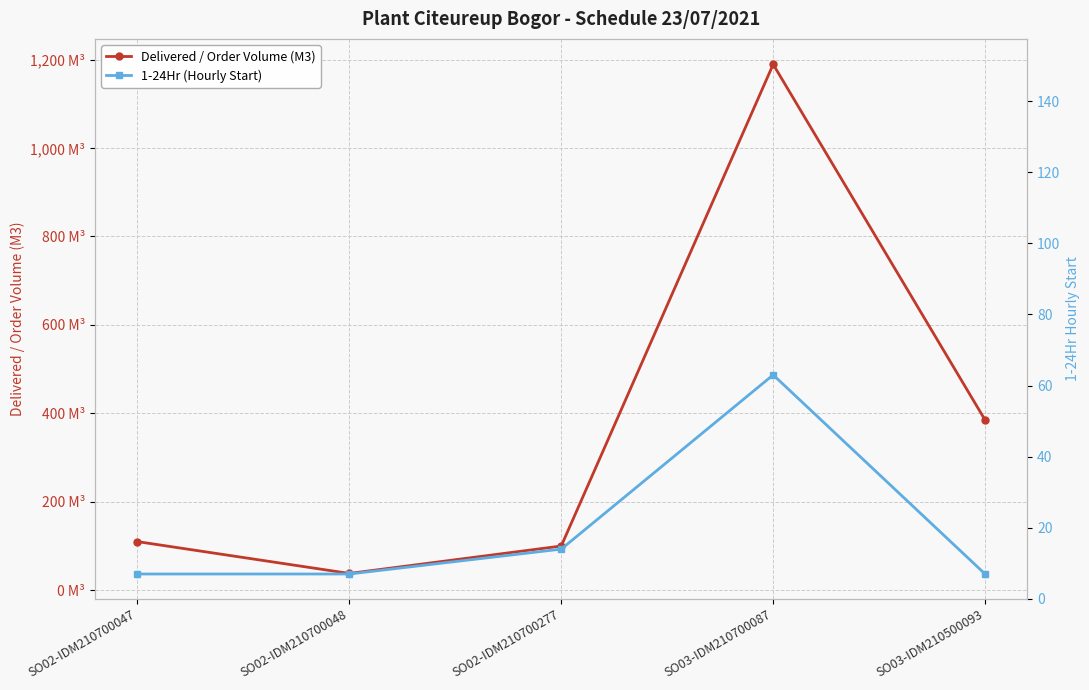

What are all the series names shown in the legend?

Delivered / Order Volume (M3), 1-24Hr (Hourly Start)